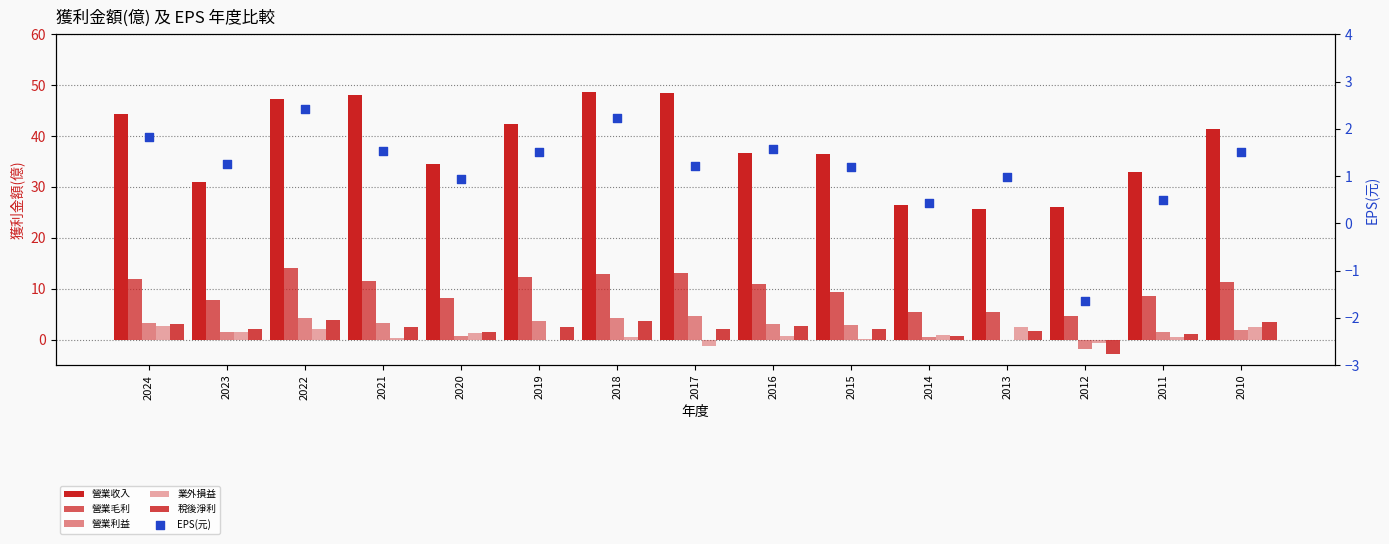

Is the value of 營業收入 at 2015 greater than the value of 稅後淨利 at 2012?

Yes